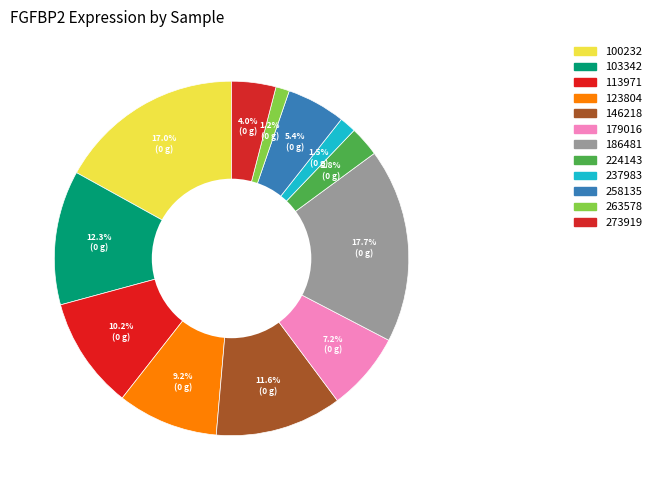

Rank the categories by value from highest to lowest.

186481, 100232, 103342, 146218, 113971, 123804, 179016, 258135, 273919, 224143, 237983, 263578